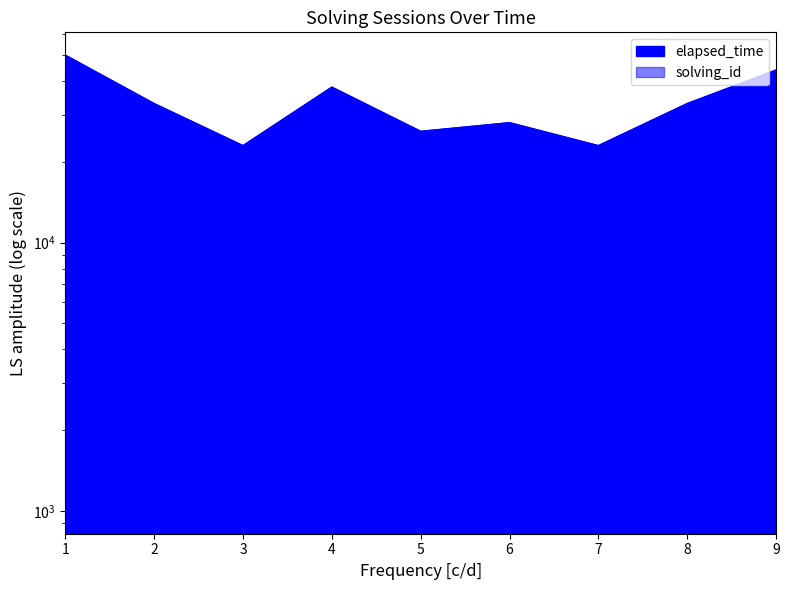

Reading left to right, transcribe all the data shown in this chart.

solving_id: 1000	2000	3000	4000	5000	6000	7000	8000	9000
elapsed_time: 50000	33000	23000	38000	26000	28000	23000	33000	44000